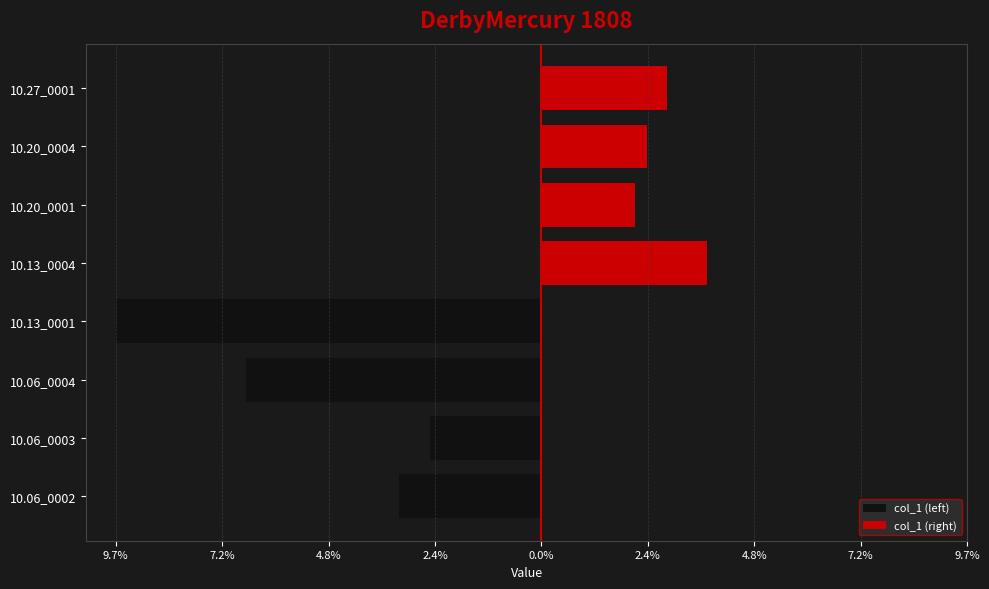

Which series changed the most between 7.2% and 4.8%?

col_1 (left)